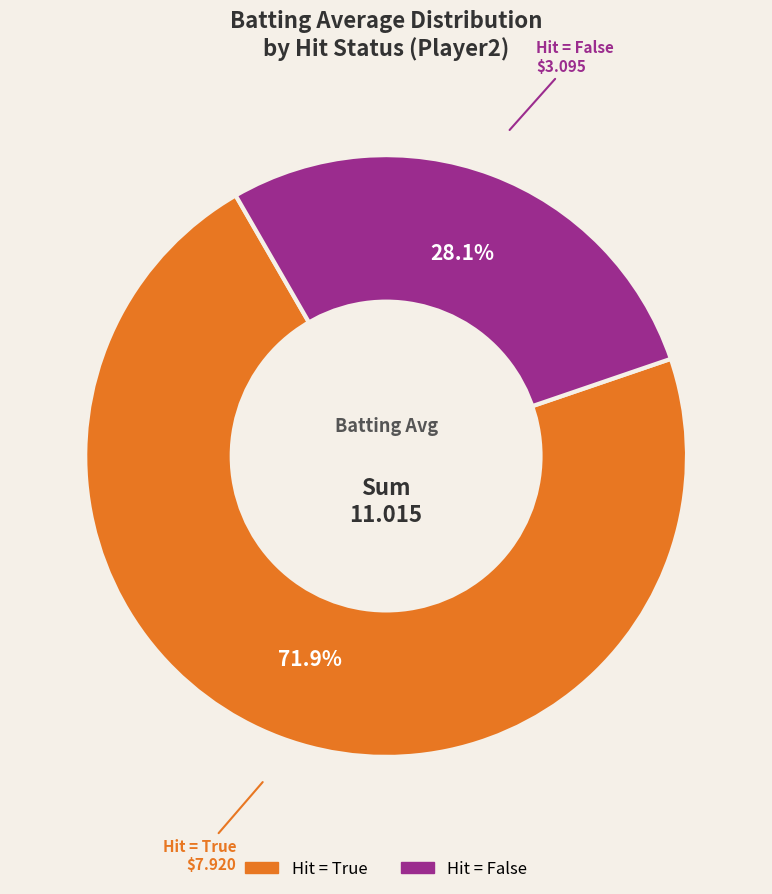

Is there any slice that represents more than half of the pie?

Yes